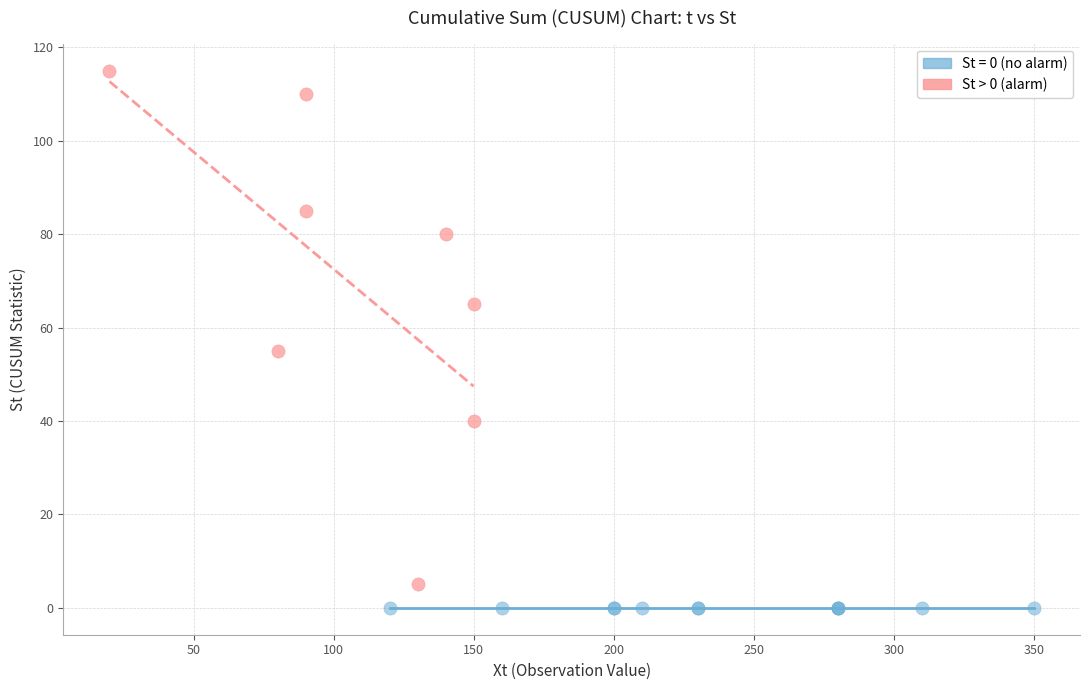

Which series reaches the maximum Y coordinate?

St > 0 (alarm)